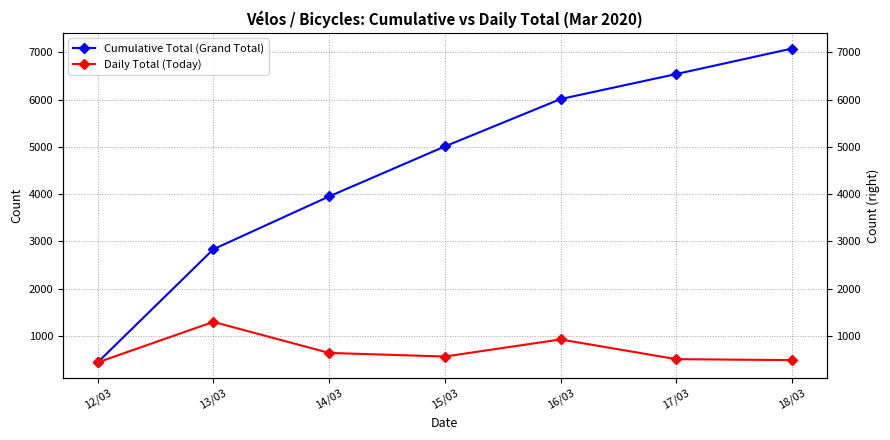

Rank the series by their average value, from lowest to highest.

Daily Total (Today), Cumulative Total (Grand Total)